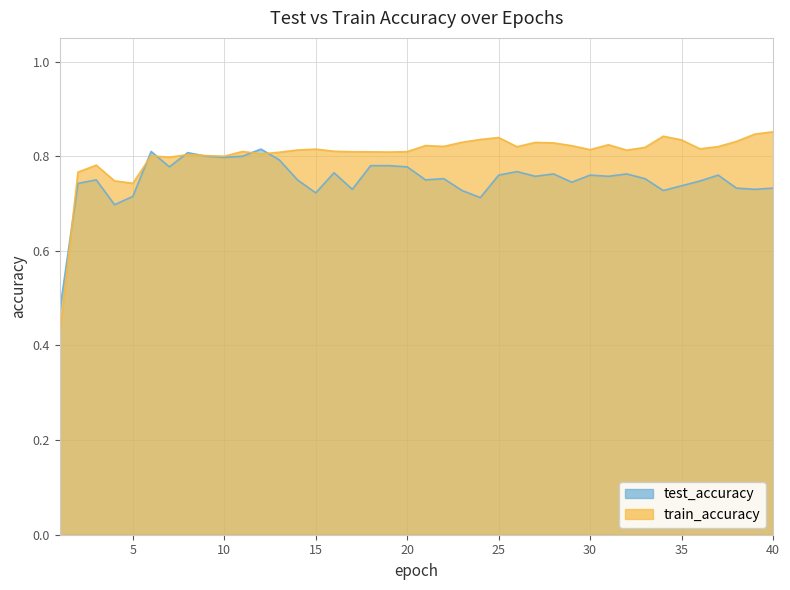

What are all the series names shown in the legend?

test_accuracy, train_accuracy